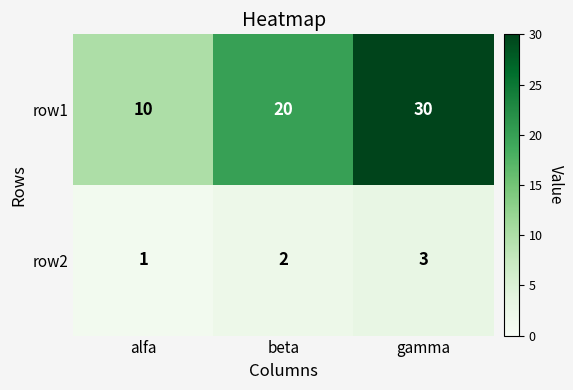

What is the spread (max minus min) of values at gamma?

27